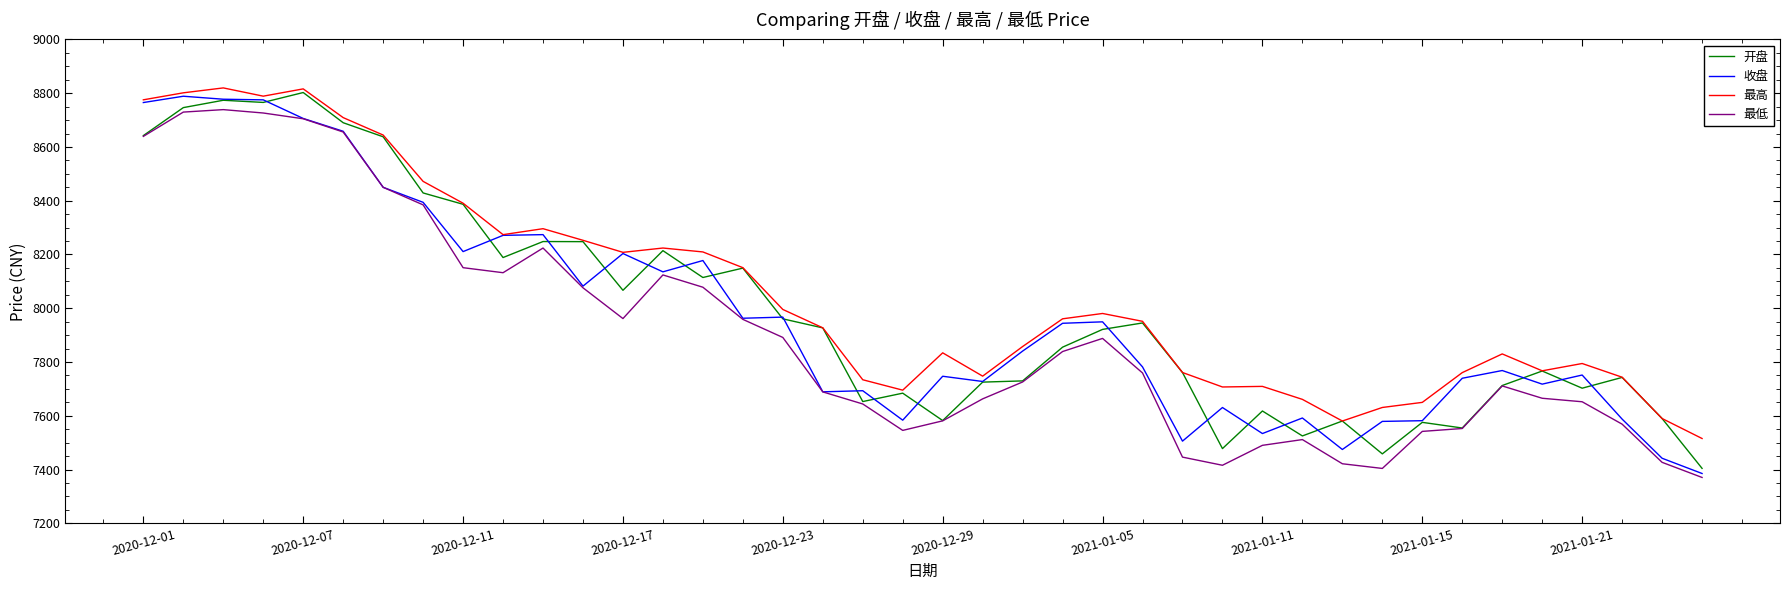

What is the difference between the second highest and minimum values in the 开盘 series?

1369.5